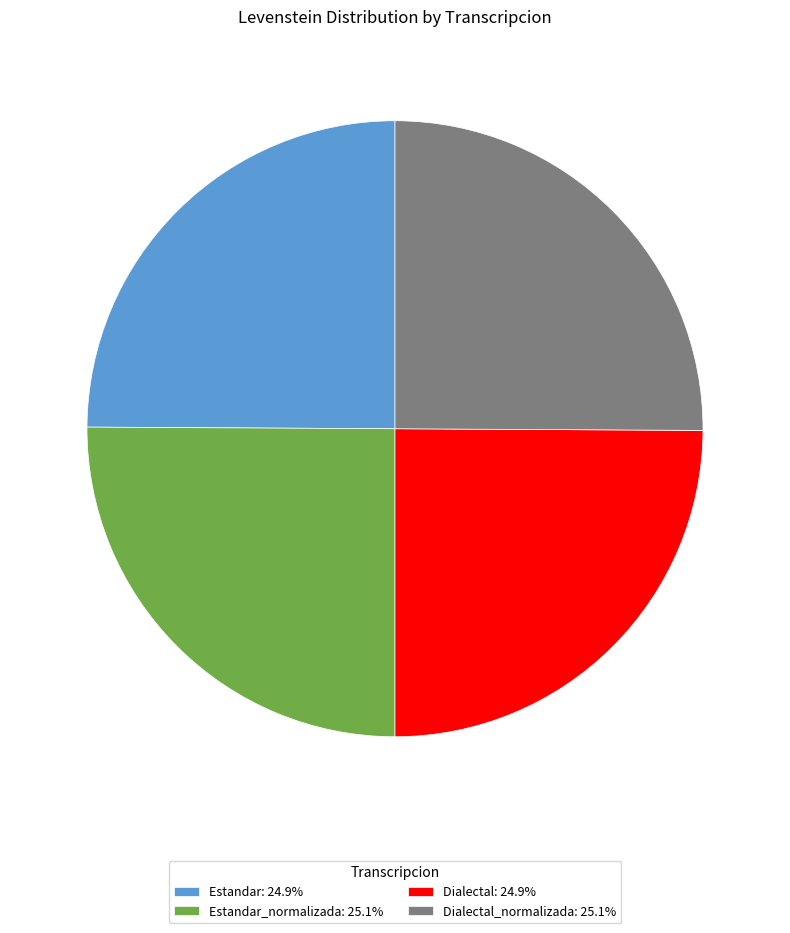

Is Dialectal_normalizada: 25.1% the majority of the pie?

No